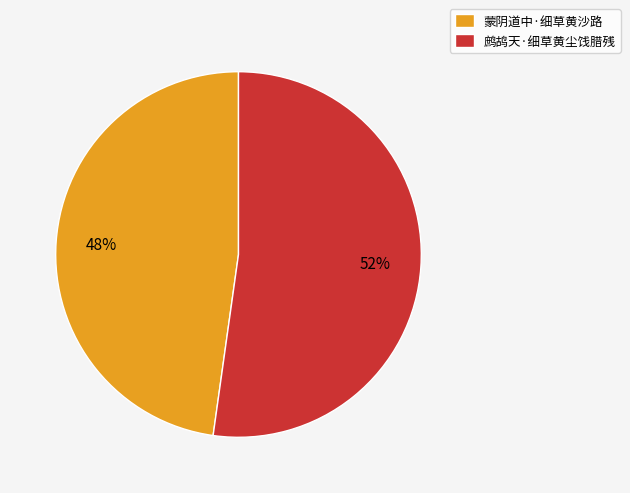

What is the smallest slice in the pie chart?

蒙阴道中·细草黄沙路